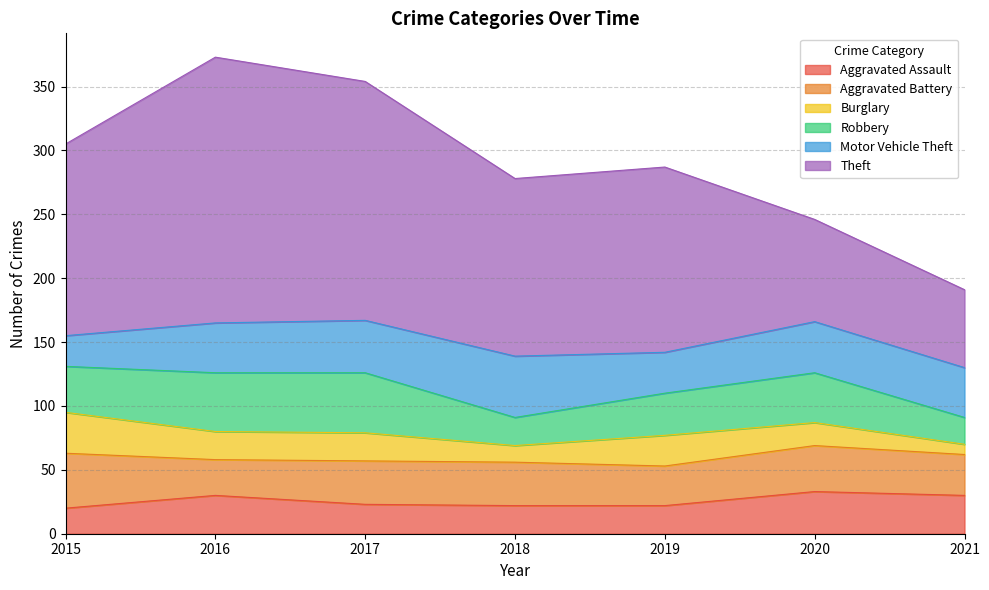

What is the spread (max minus min) of values at 2015?

130